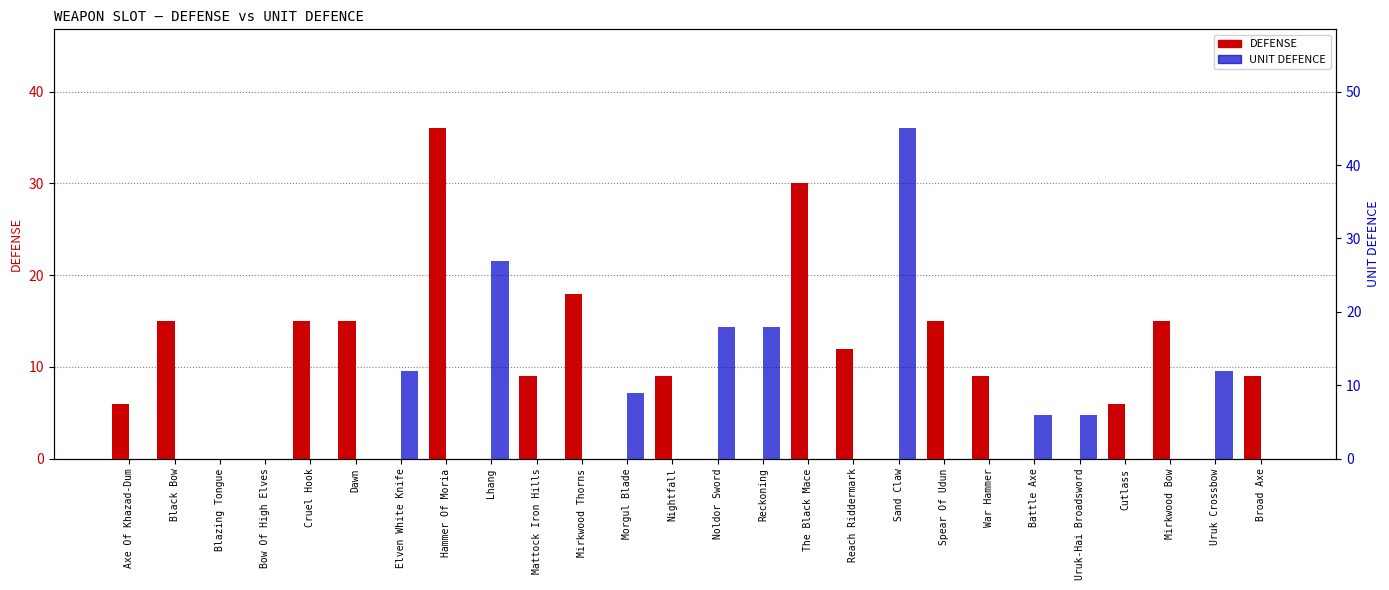

True or false: DEFENSE has a value of 0 at Morgul Blade.

True